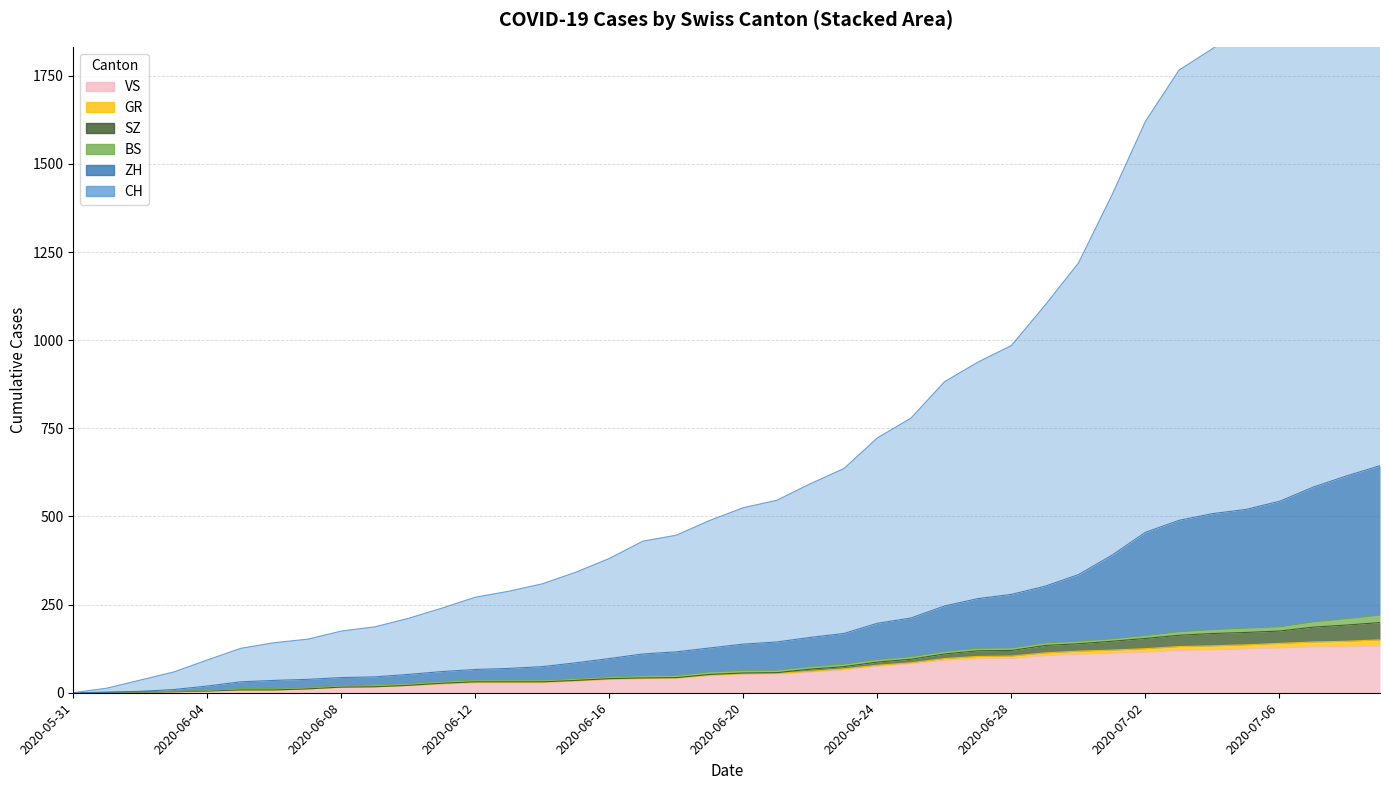

The value of CH at 2020-06-18 is 447. True or false?

True